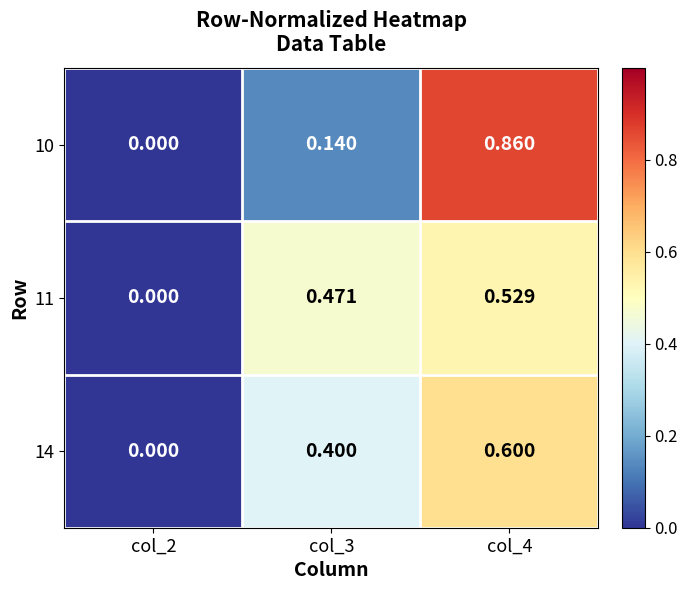

Is the value of 11 at col_3 greater than the value of 14 at col_4?

No